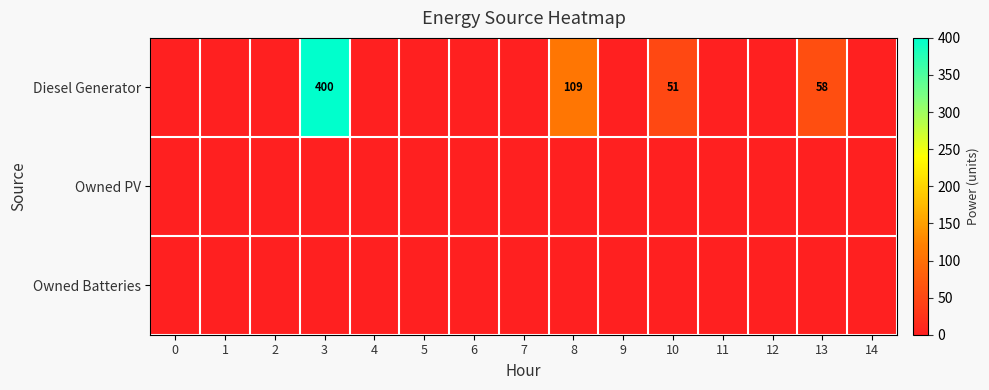

What is the sum of the Diesel Generator values at 10 and 8?

160